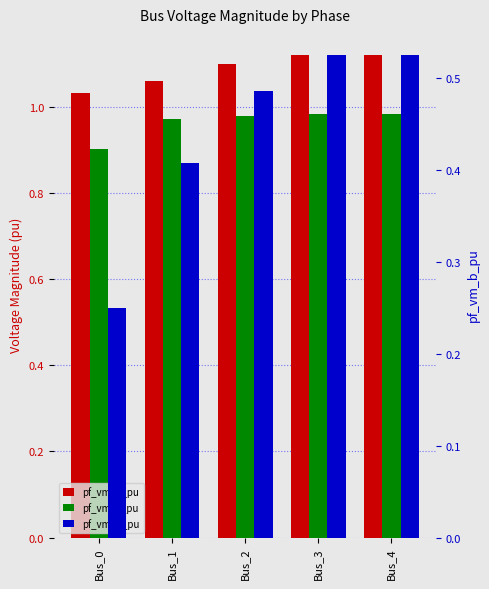

What is the smallest value displayed?

0.2